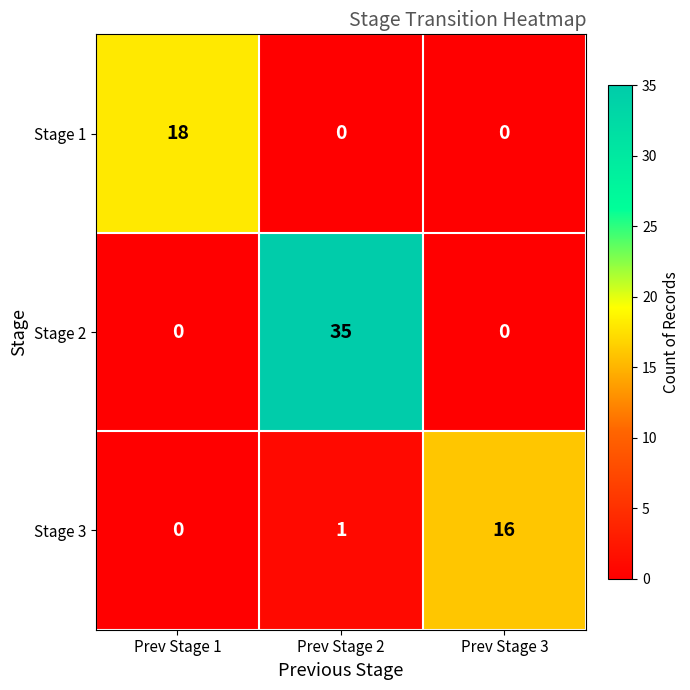

Which series has the widest spread of values?

Stage 2